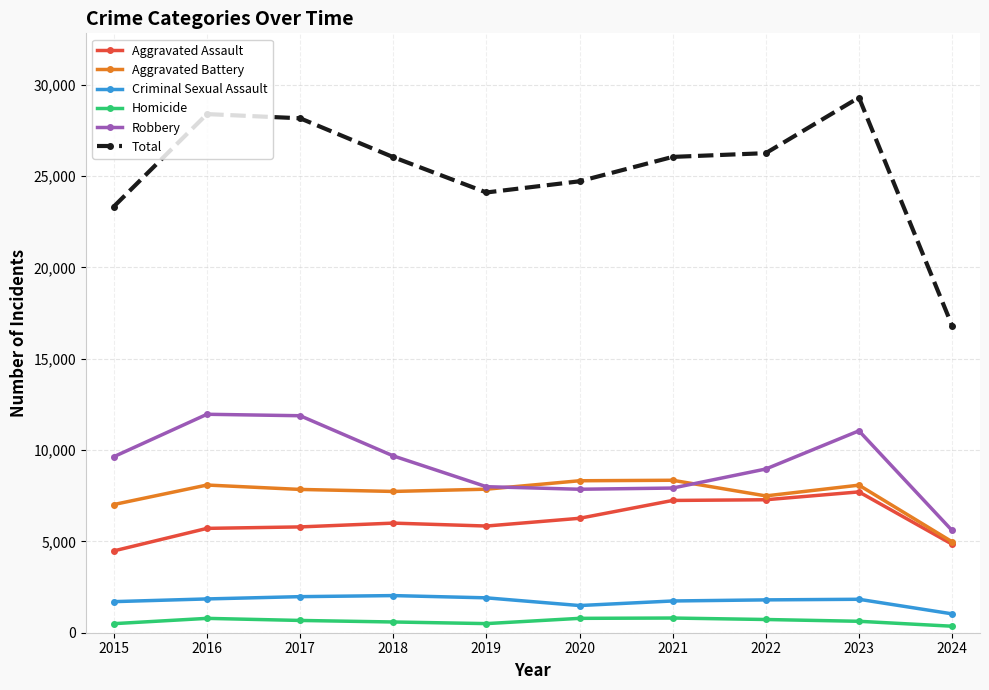

True or false: Criminal Sexual Assault and Robbery intersect in this chart.

False